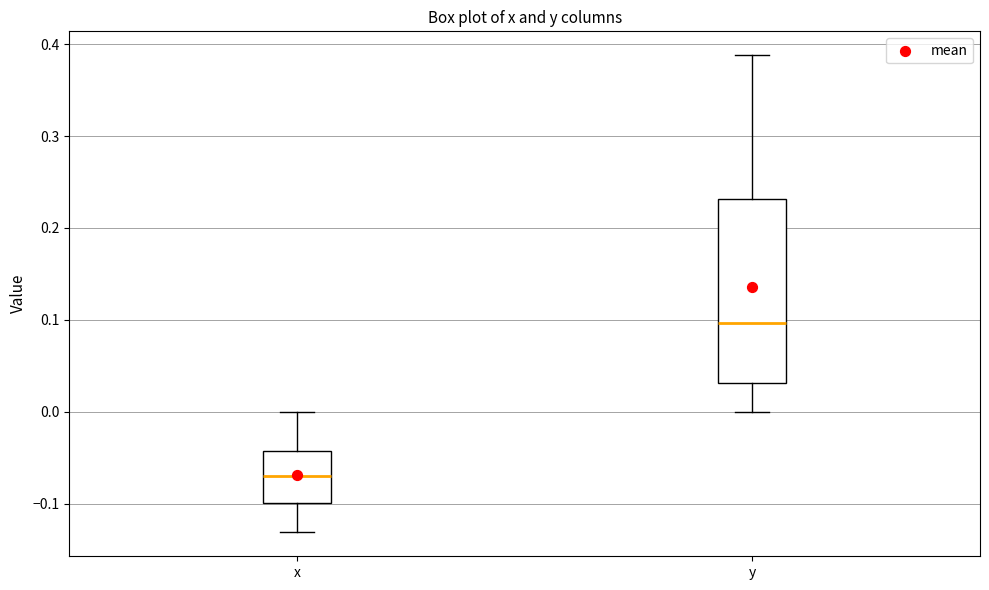

Reading left to right, transcribe this box plot: for each box, give where its median line is, the range the box spans, and where its two whiskers end, as read against the y-axis. The values are not printed on the chart, so give them approximately, as read against the axis.

x: median -0.07, box -0.10 to -0.04, whiskers -0.13 to 0.00
y: median 0.10, box 0.03 to 0.23, whiskers 0.00 to 0.39